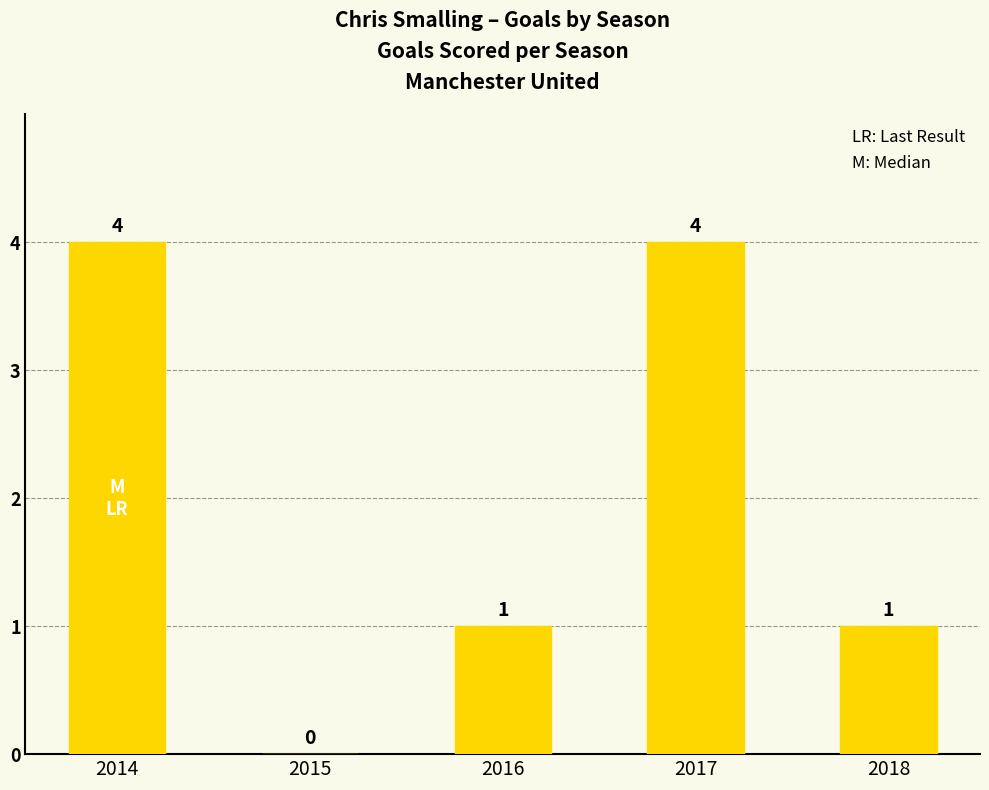

What is the greatest value displayed?

4